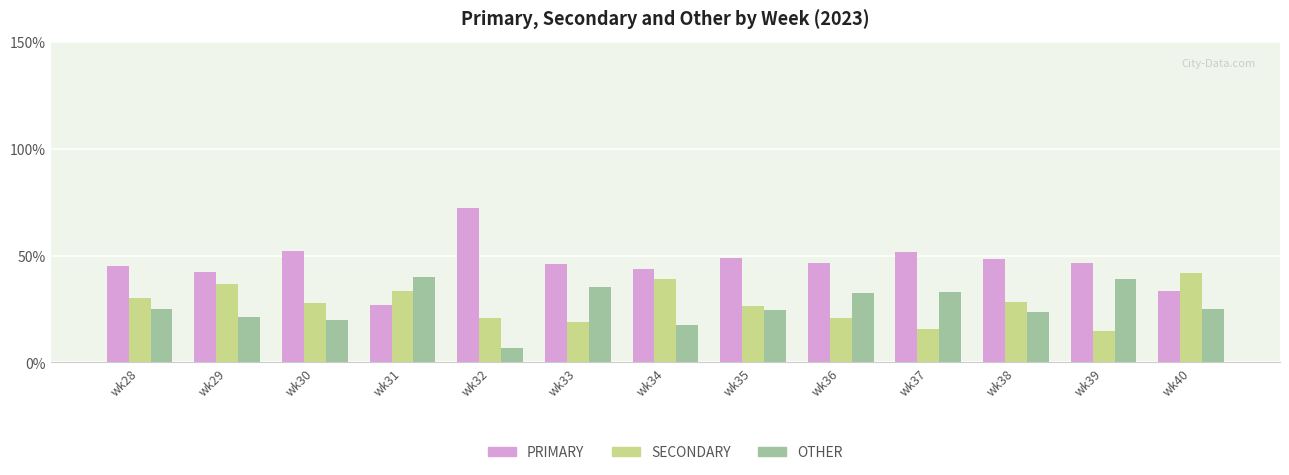

What is the difference between the highest and lowest values at wk32?

65.5